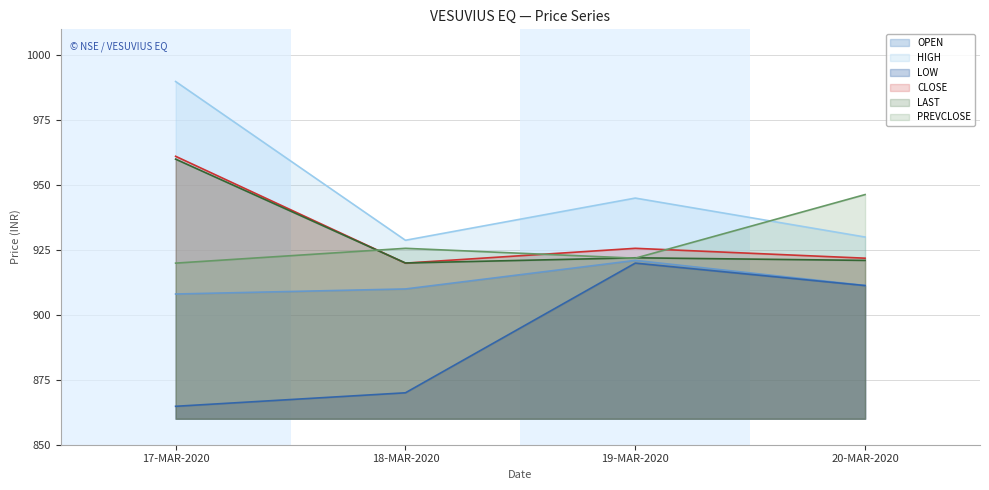

The LOW series shows 870.0 at 18-MAR-2020. True or false?

True